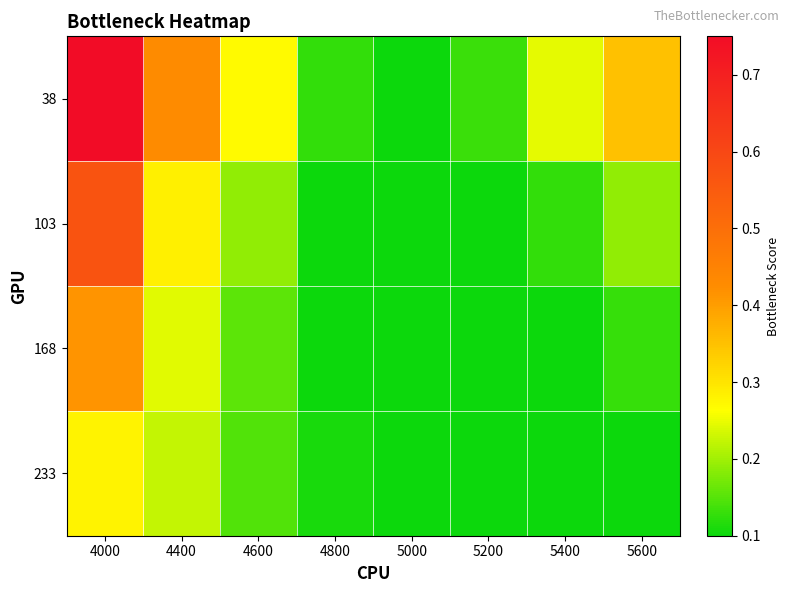

Reading right to left, extract all data points from this chart.

38: 5600=0.4	5400=0.2	5200=0.1	5000=0.1	4800=0.1	4600=0.3	4400=0.4	4000=0.7
103: 5600=0.2	5400=0.1	5200=0.1	5000=0.1	4800=0.1	4600=0.2	4400=0.3	4000=0.6
168: 5600=0.1	5400=0.1	5200=0.1	5000=0.1	4800=0.1	4600=0.2	4400=0.2	4000=0.4
233: 5600=0.1	5400=0.1	5200=0.1	5000=0.1	4800=0.1	4600=0.1	4400=0.2	4000=0.3